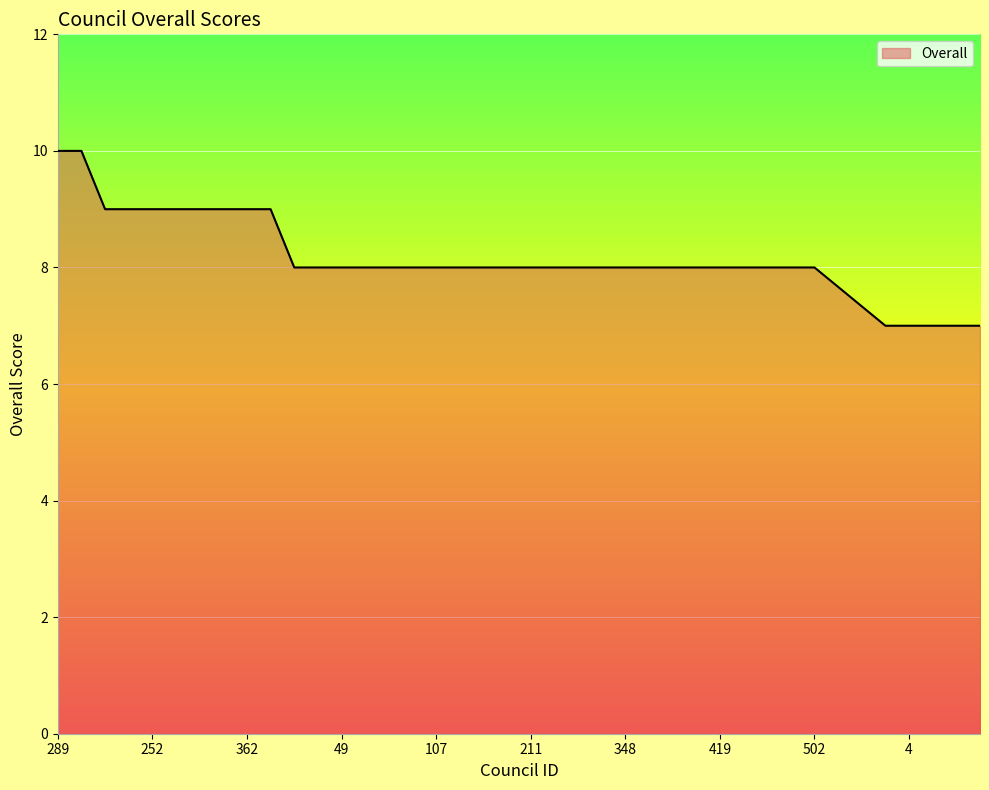

What is the difference between the maximum and minimum values?

3.0